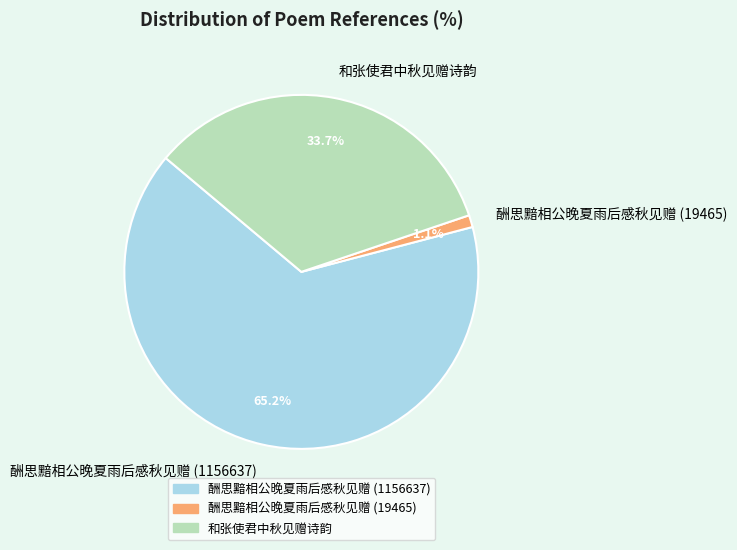

What portion of the pie excludes 酬思黯相公晚夏雨后感秋见赠 (1156637)?

34.8%